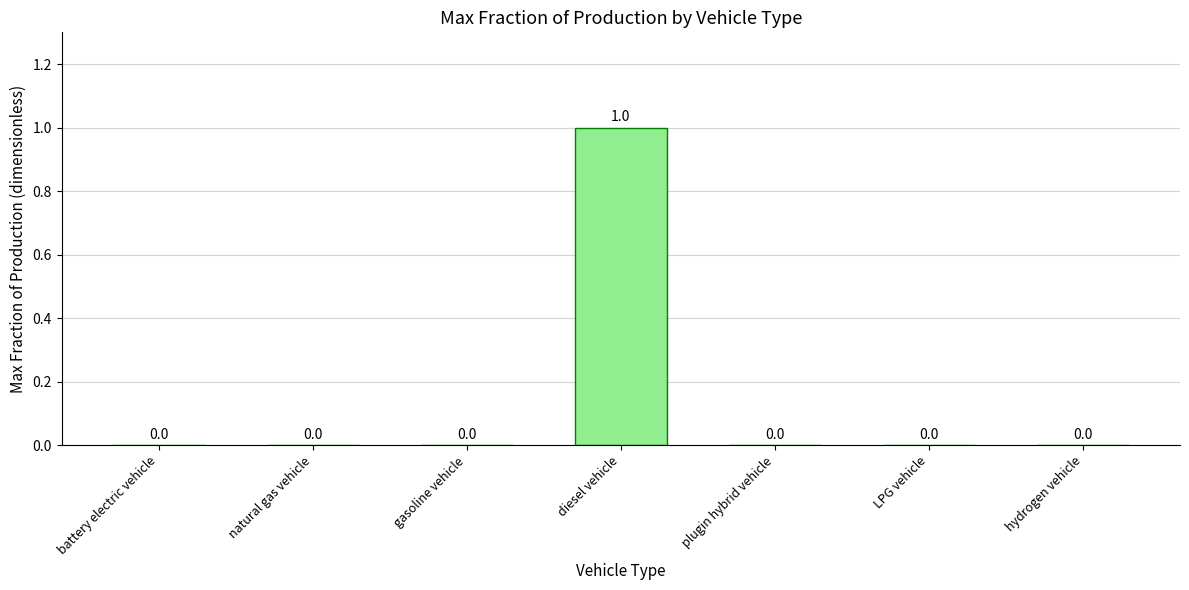

What is the difference between the values at diesel vehicle and LPG vehicle?

1